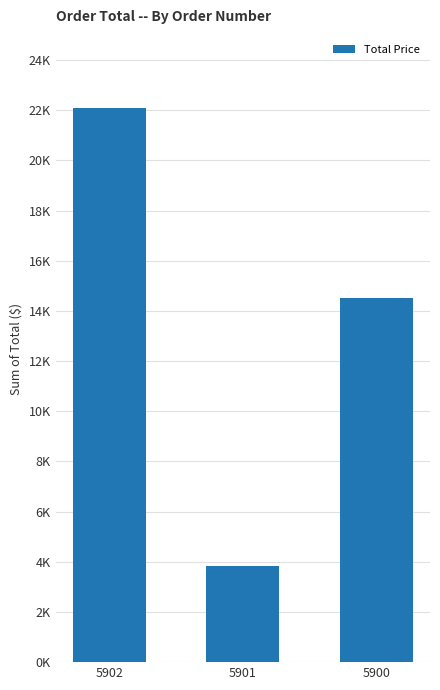

The chart shows a value of 819.8 at 5901. True or false?

False